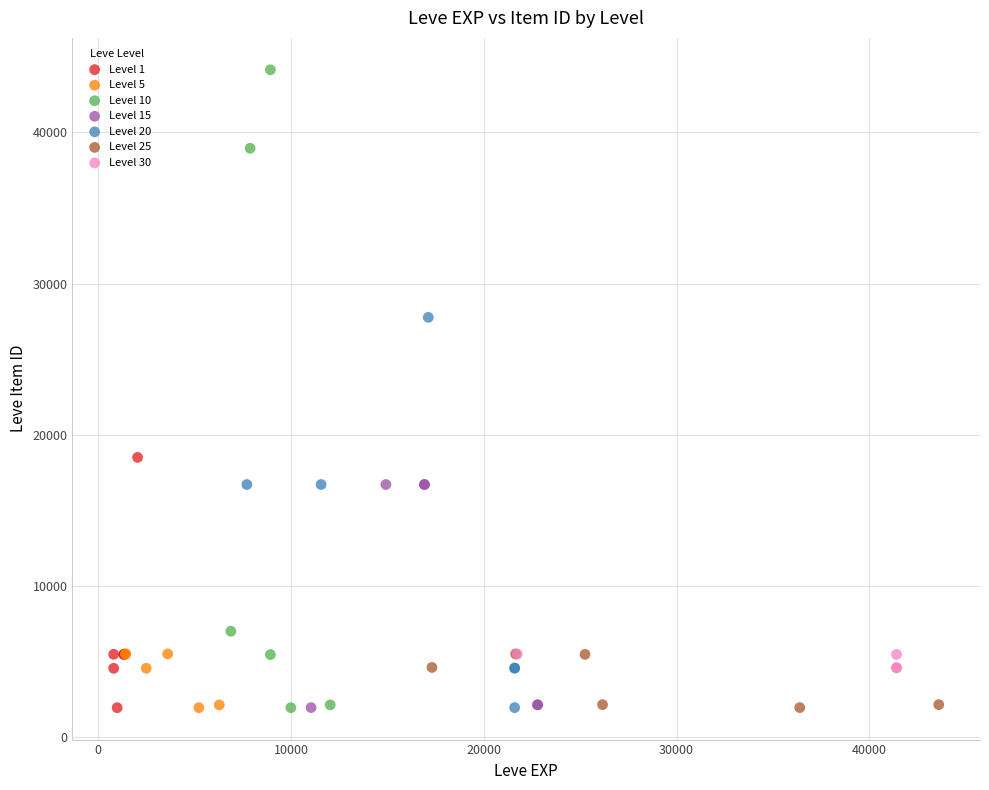

Which series contains the highest Y value?

Level 10